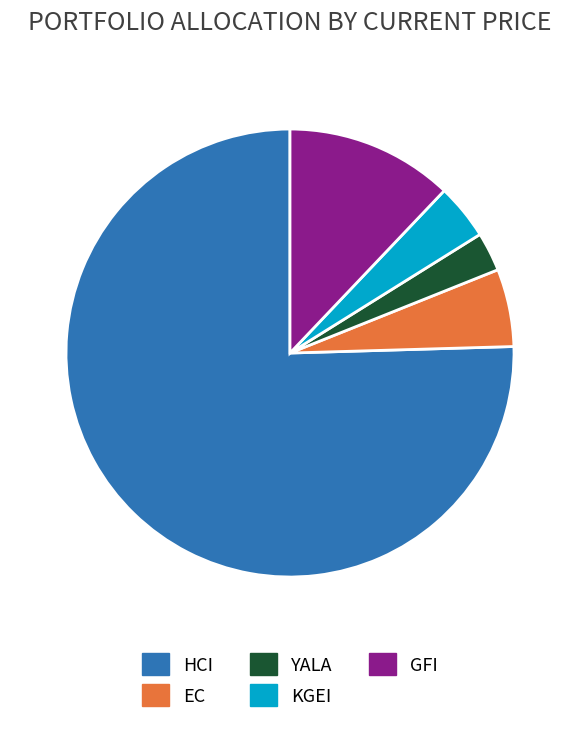

Which slice is the largest?

HCI